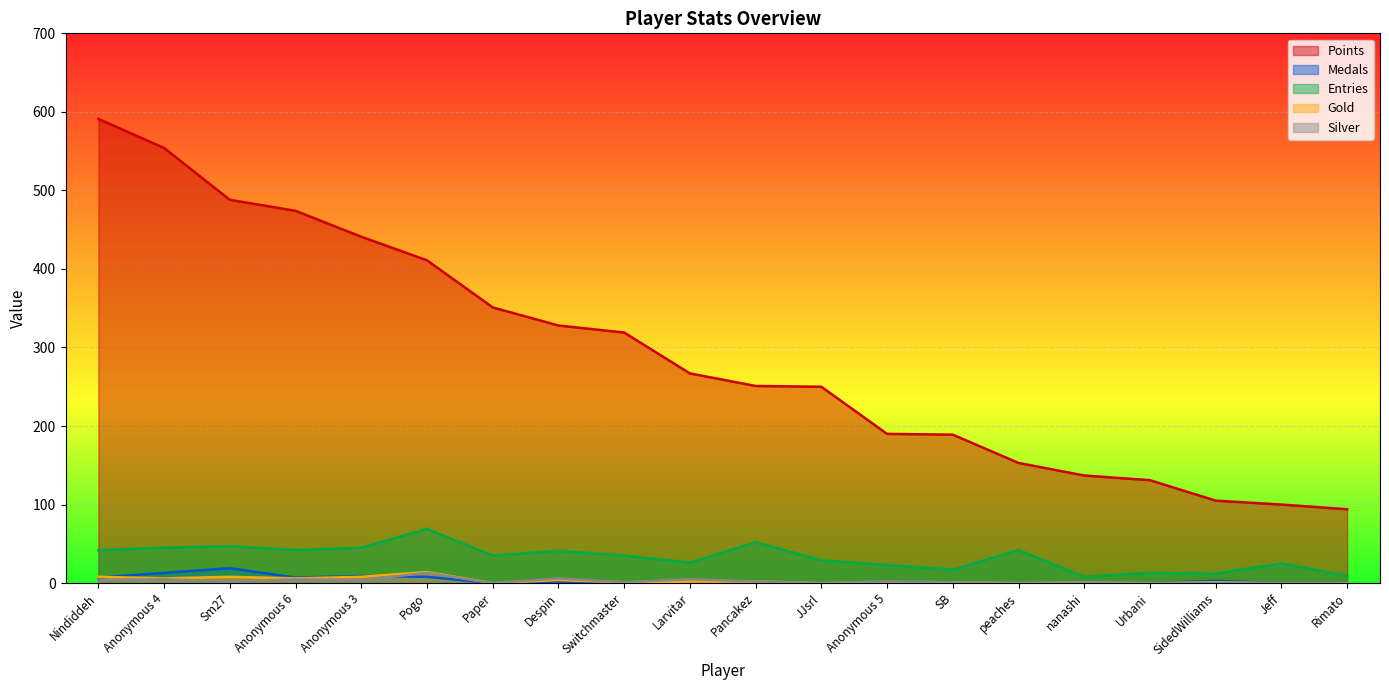

True or false: Medals has a value of 0 at nanashi.

False